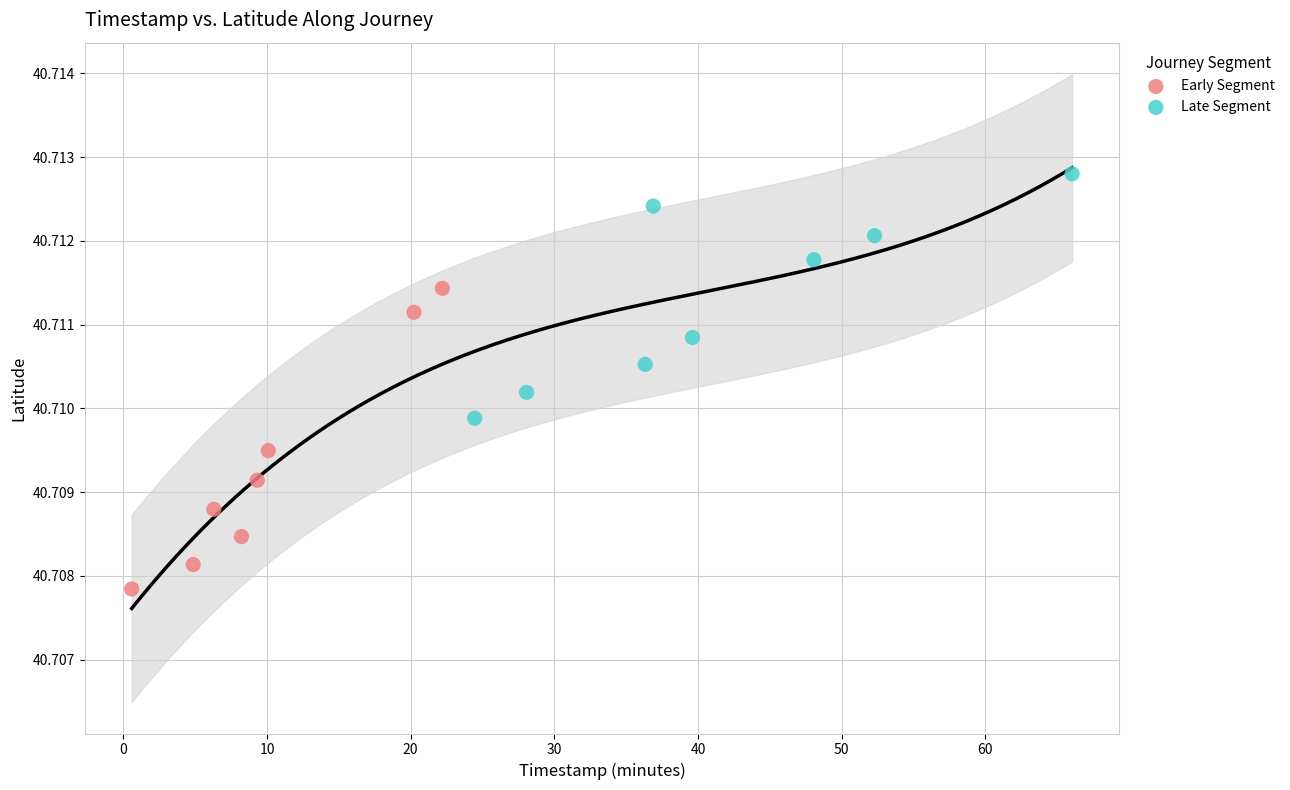

Which series has the largest Y range (max minus min)?

Early Segment